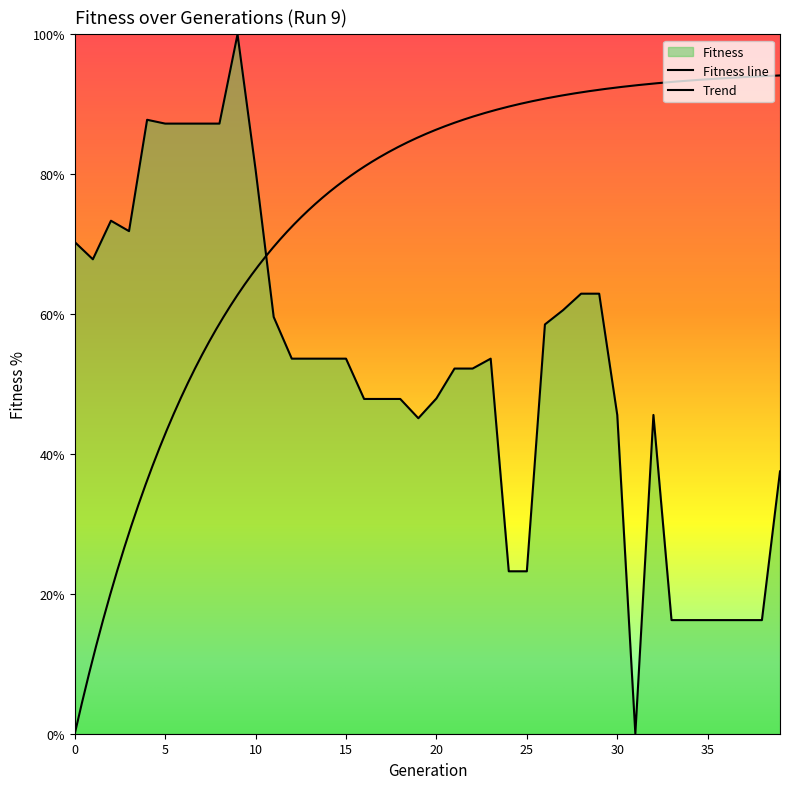

Where is the first local maximum?

2